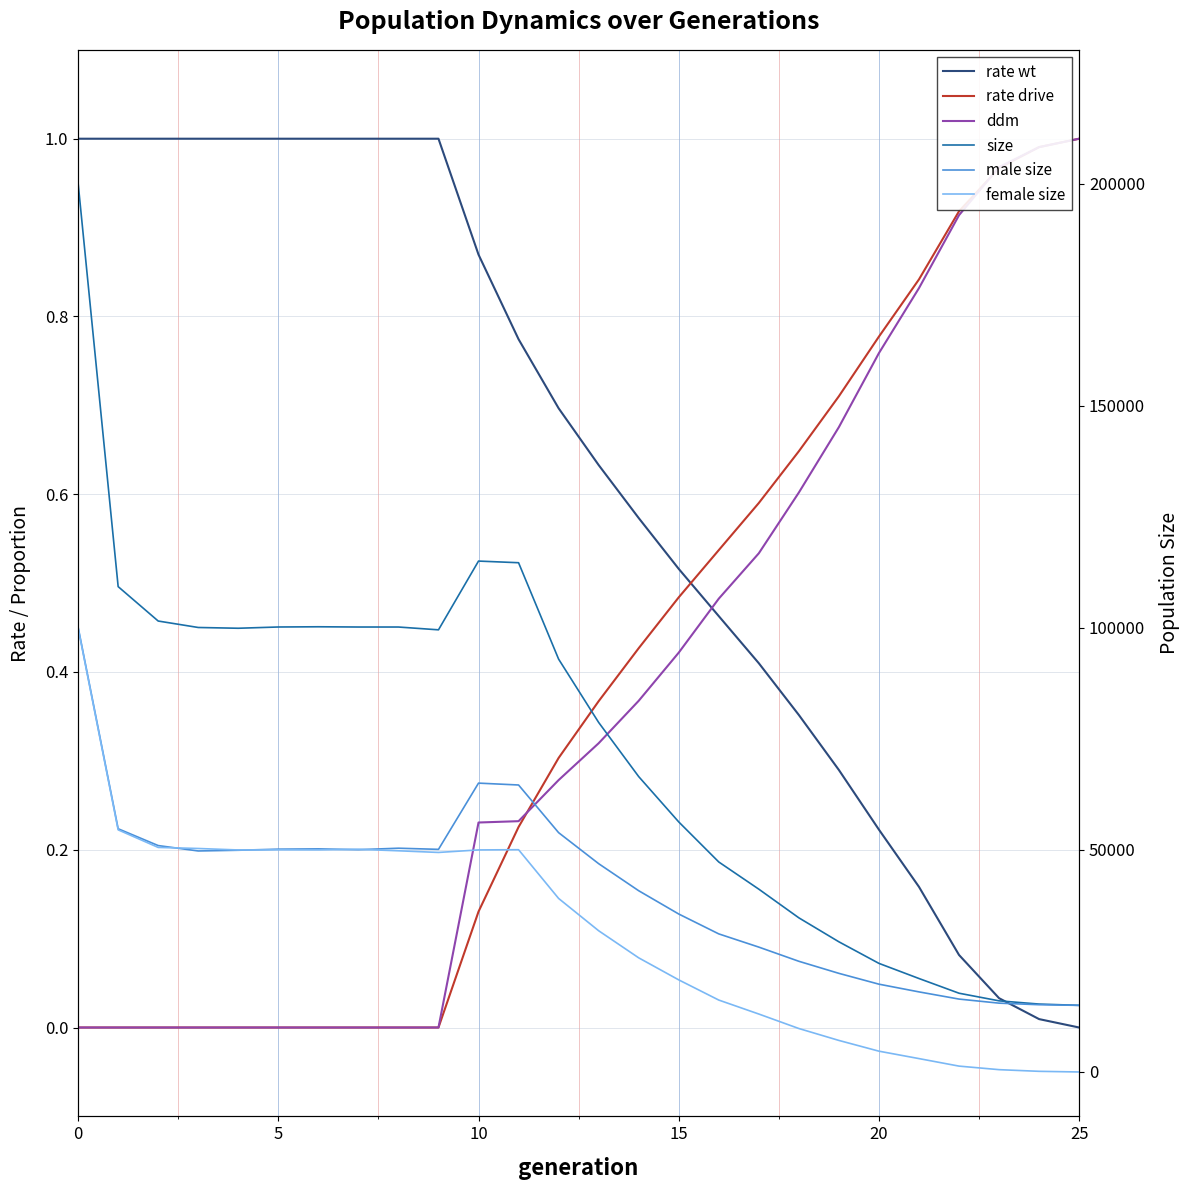

Between 8 and 12, which series saw the biggest shift?

female size